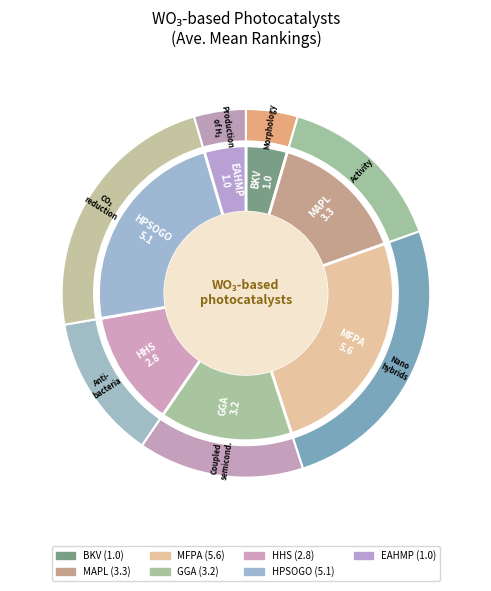

Rank the categories by value from highest to lowest.

MFPA, HPSOGO, MAPL, GGA, HHS, BKV, EAHMP